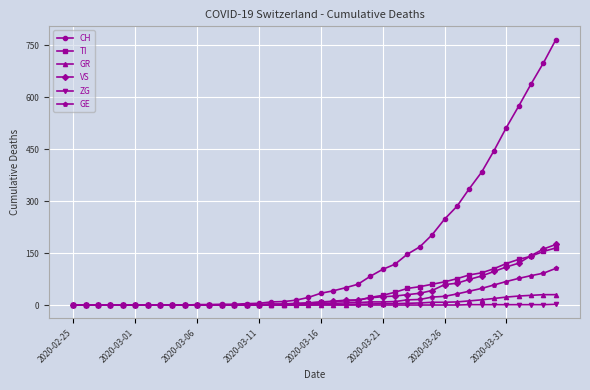

At how many categories does at least one series exceed 487?

5